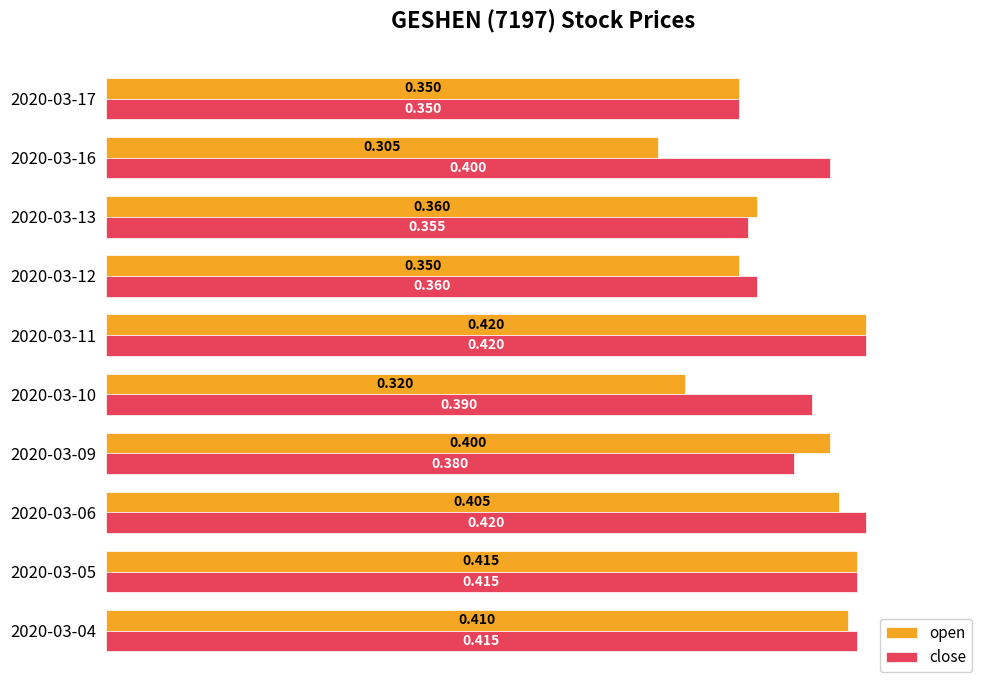

What are all the series names shown in the legend?

open, close